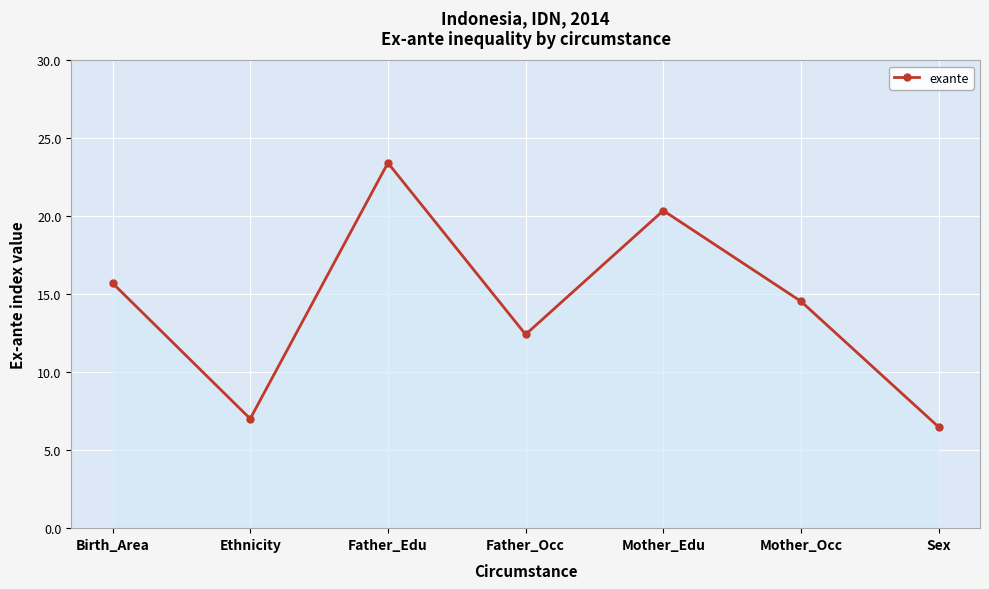

At which category does the chart reach its minimum across all series?

Sex